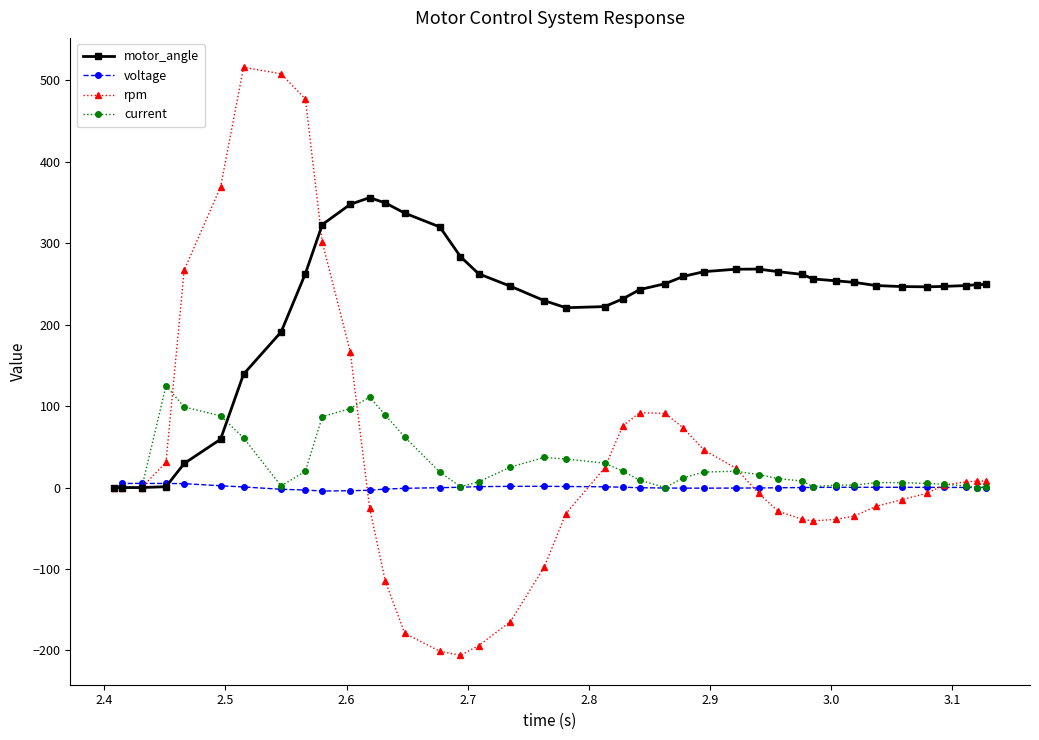

Rank the series by their maximum value, from lowest to highest.

voltage, current, motor_angle, rpm